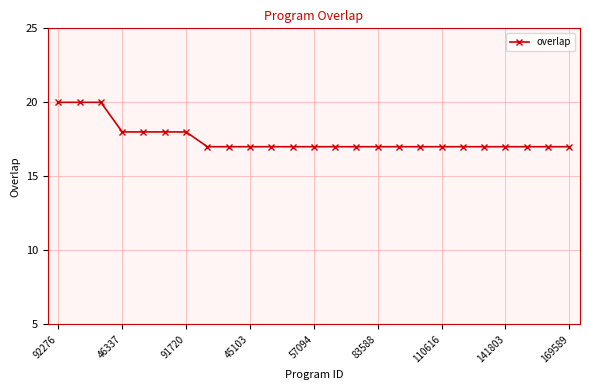

What is the smallest value displayed?

17